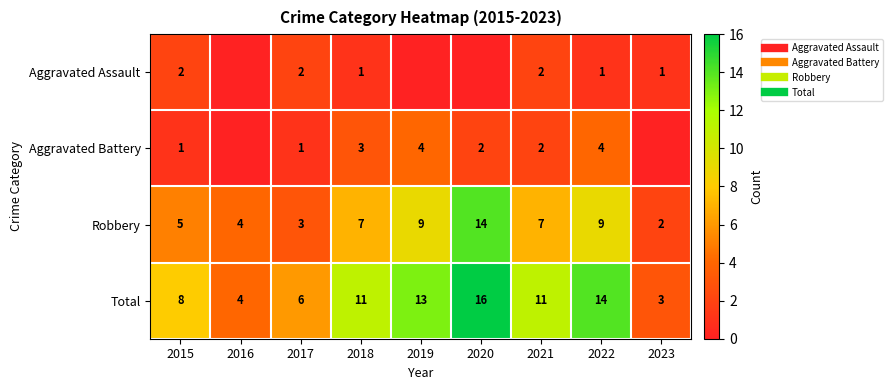

How many data points does each series have?

9